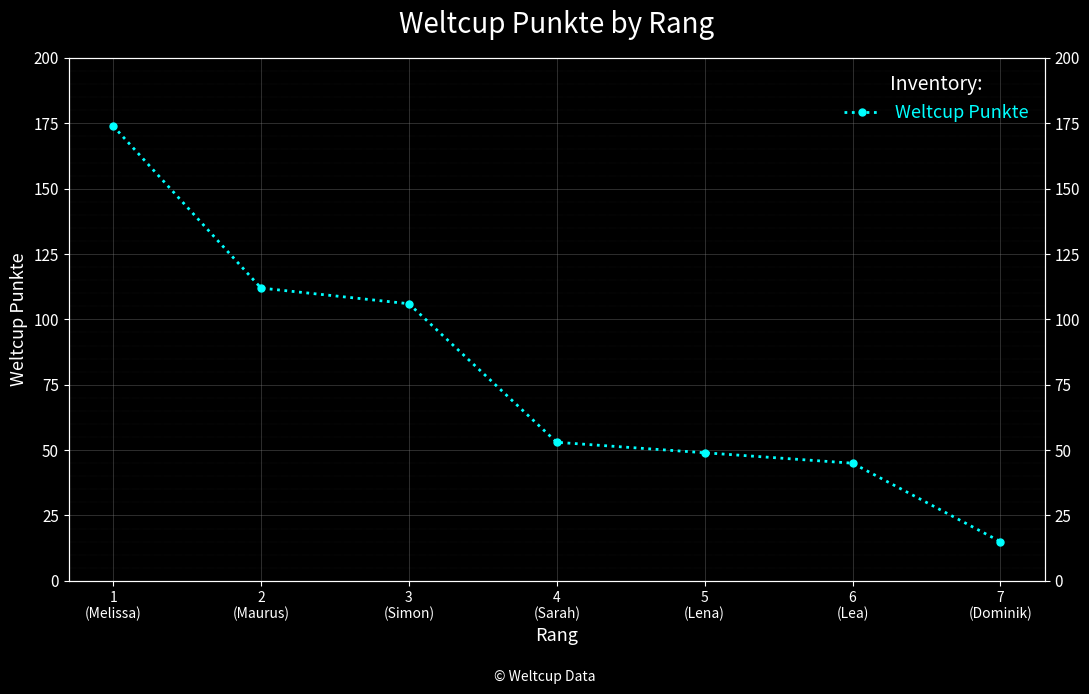

What position from the right is 5
(Lena)?

3